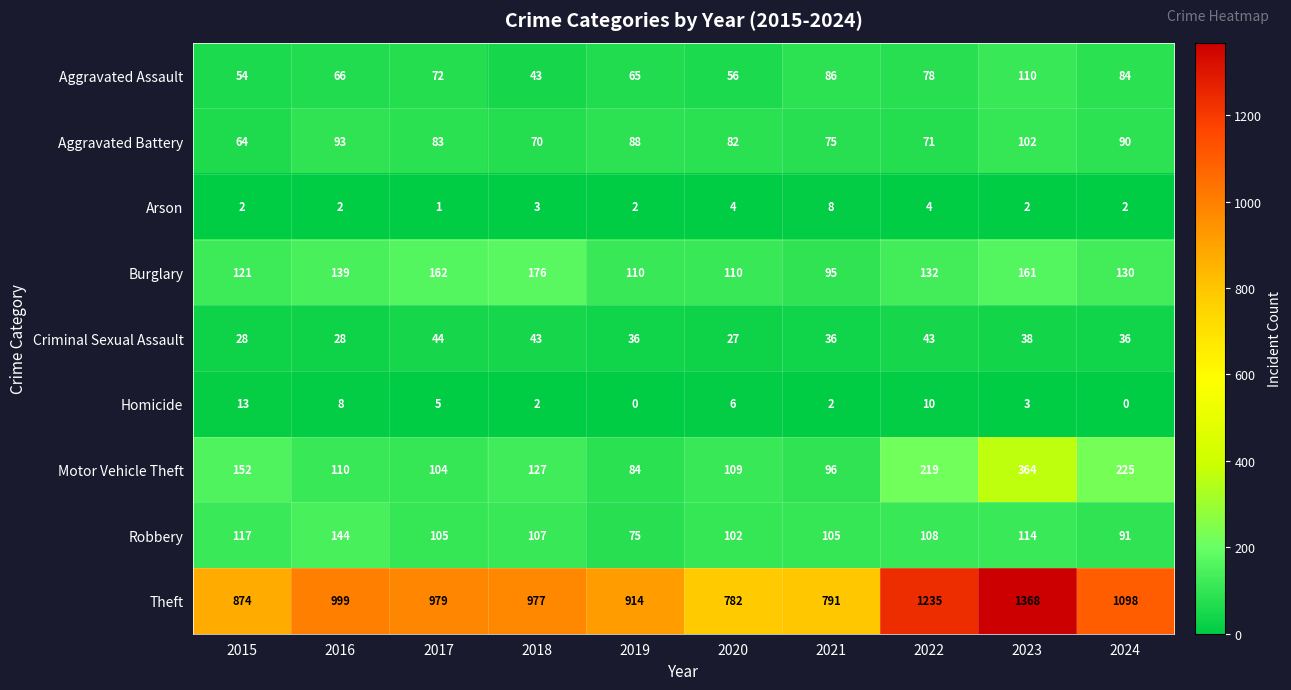

At which label does Aggravated Assault reach its peak?

2023